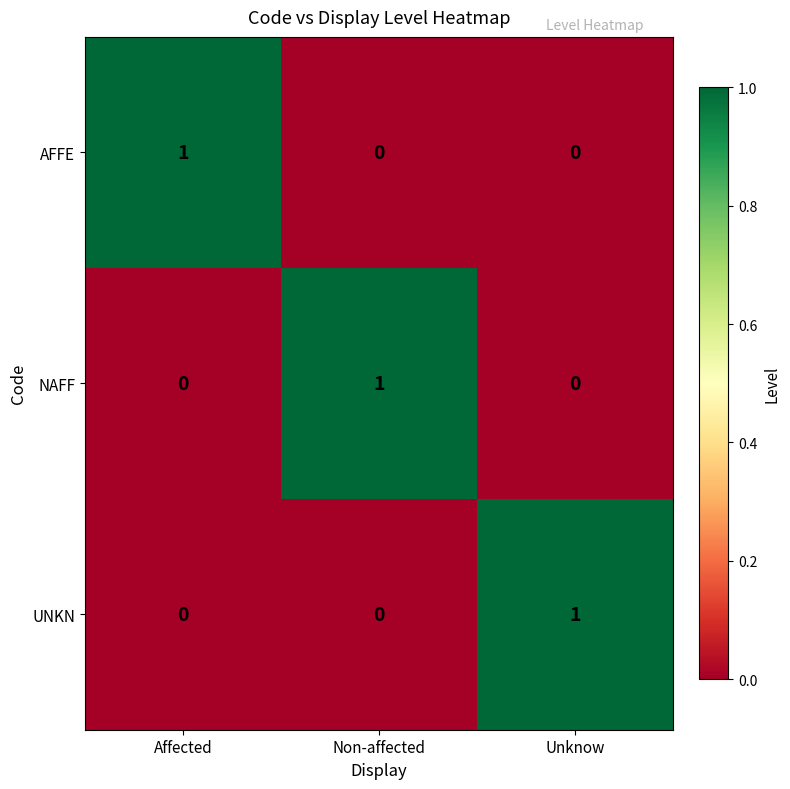

At how many categories does at least one series exceed 0?

3